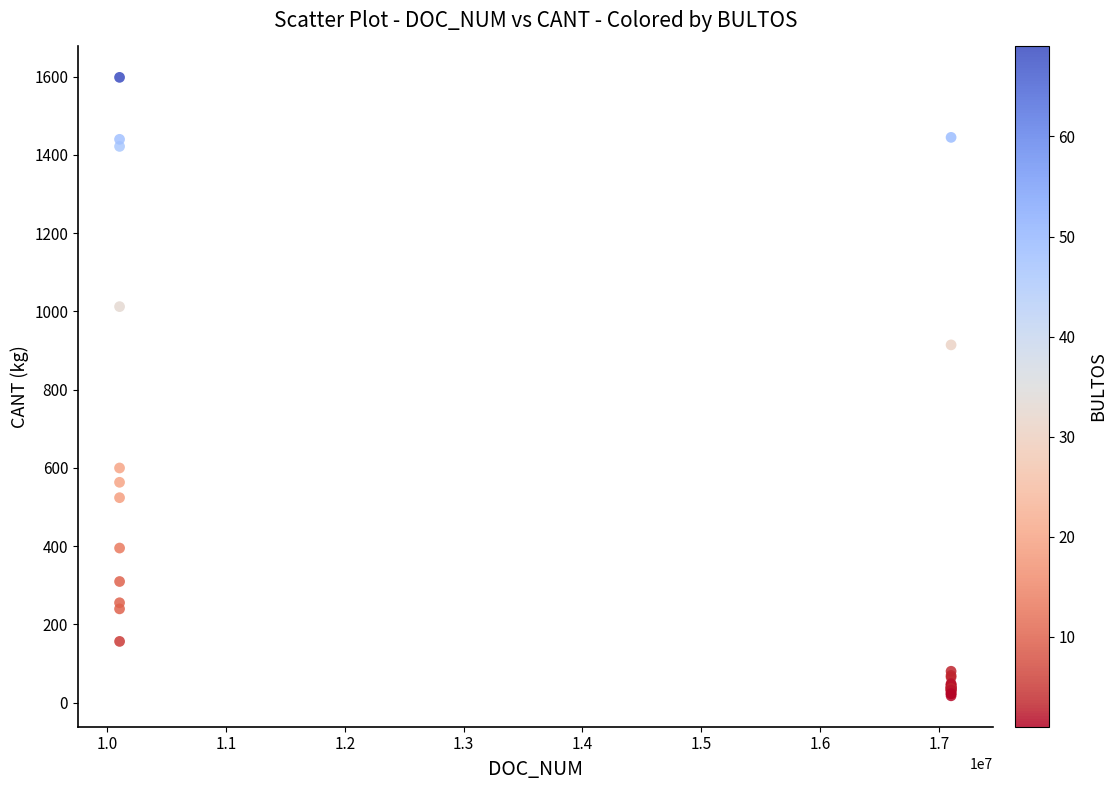

What Y value in the scatter plot is closest to 808?

914.6